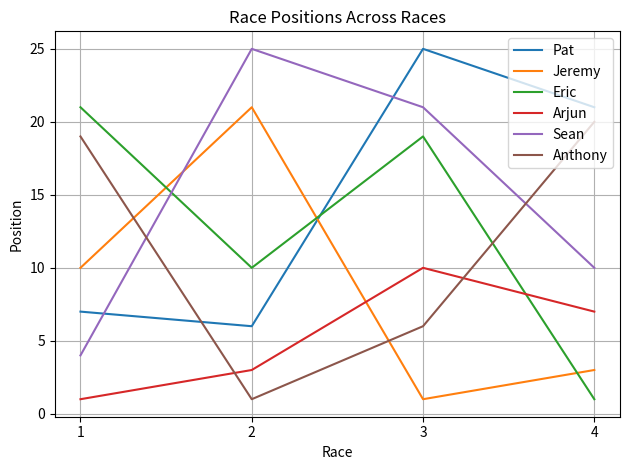

Which category has the lowest value in the Pat series?

2